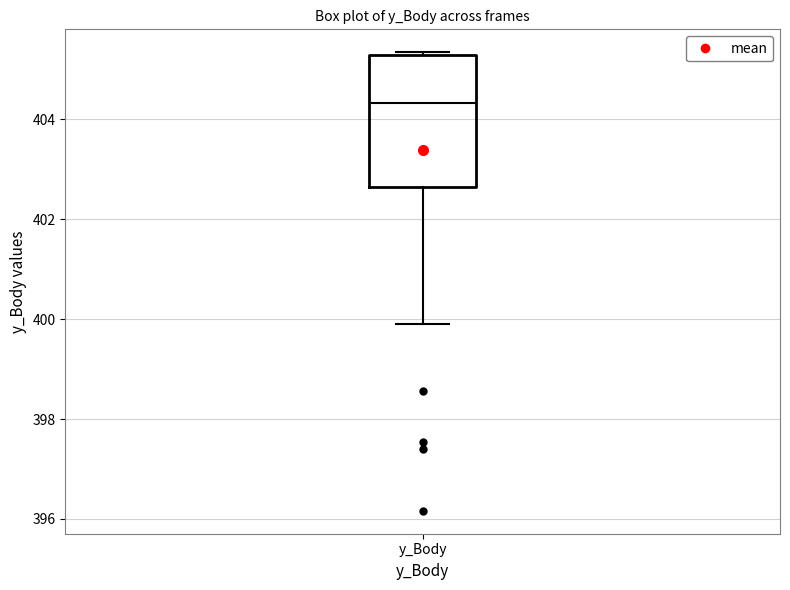

Read this box plot against the y-axis: the position of the median line, the range covered by the box, and the ends of both whiskers. The values are not printed on the chart, so give them approximately, as read against the axis.

median 404.4, box 402.6 to 405.2, whiskers 400.0 to 405.4